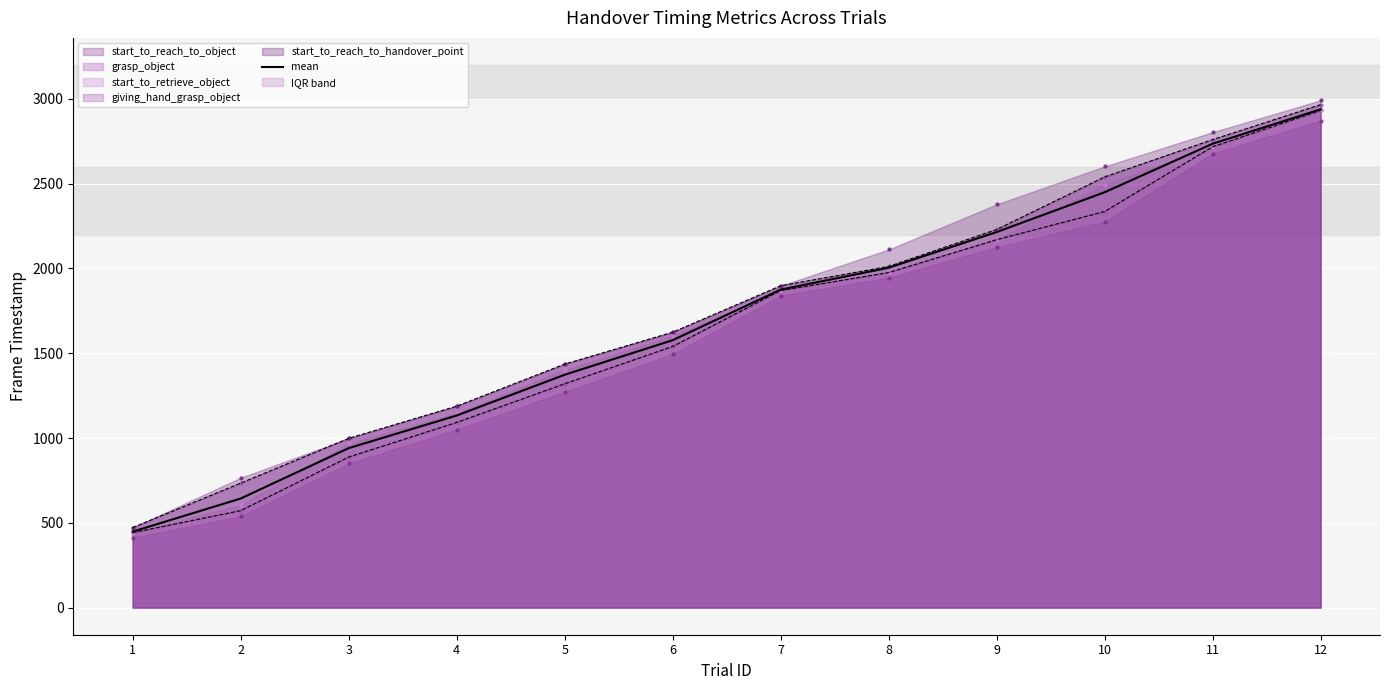

What is the change in value from 6 to 10?

+872.6